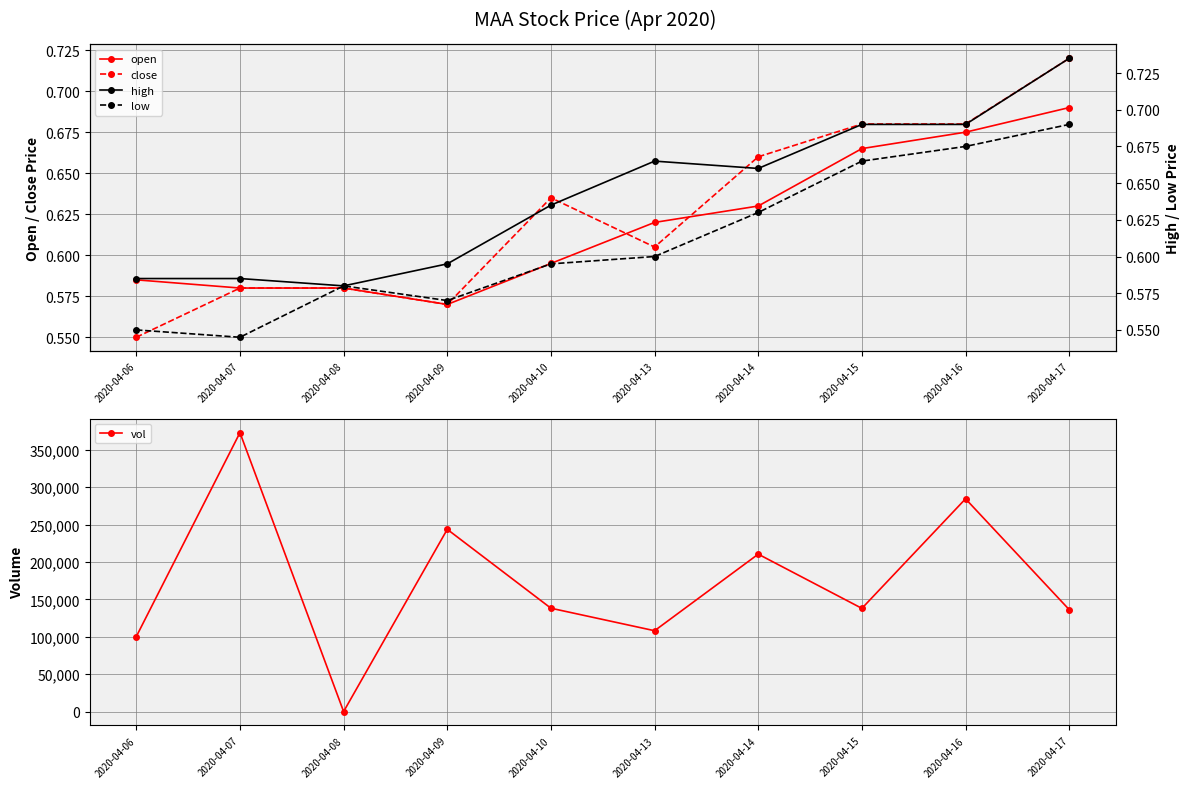

True or false: high and close cross at least once.

False